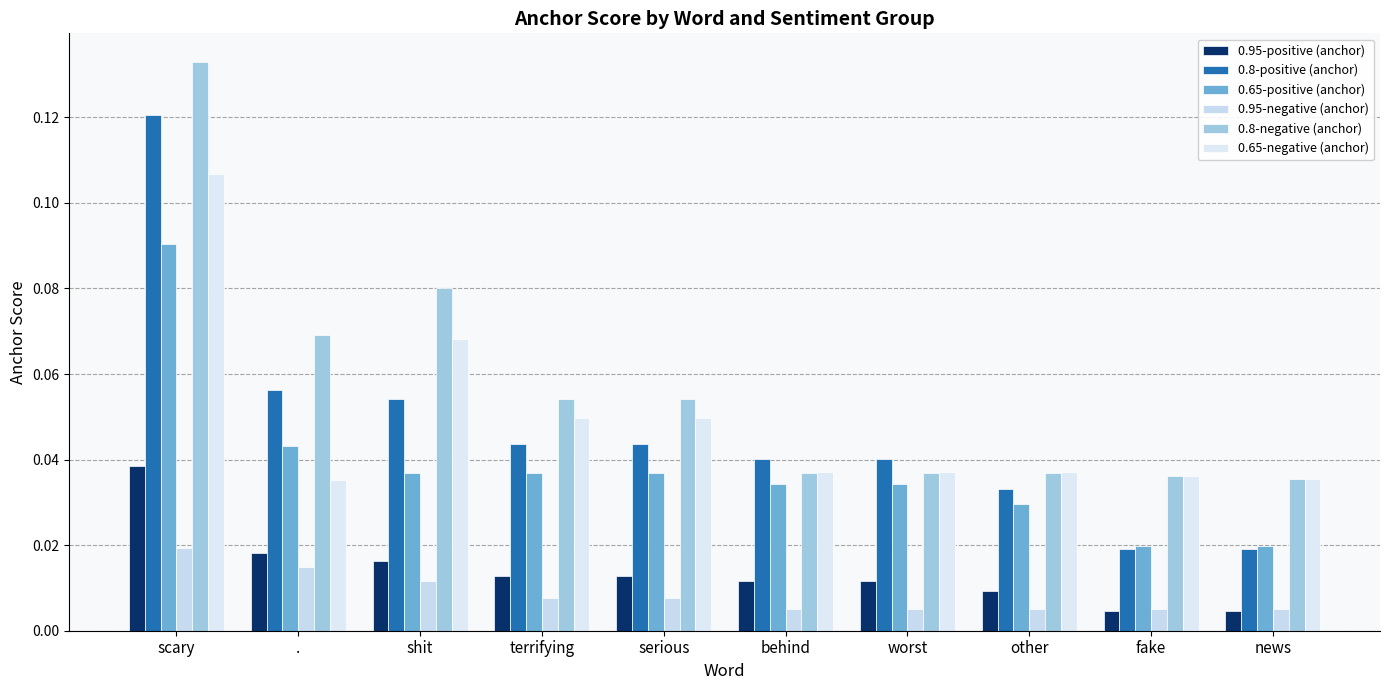

At how many categories does at least one series exceed 0?

10